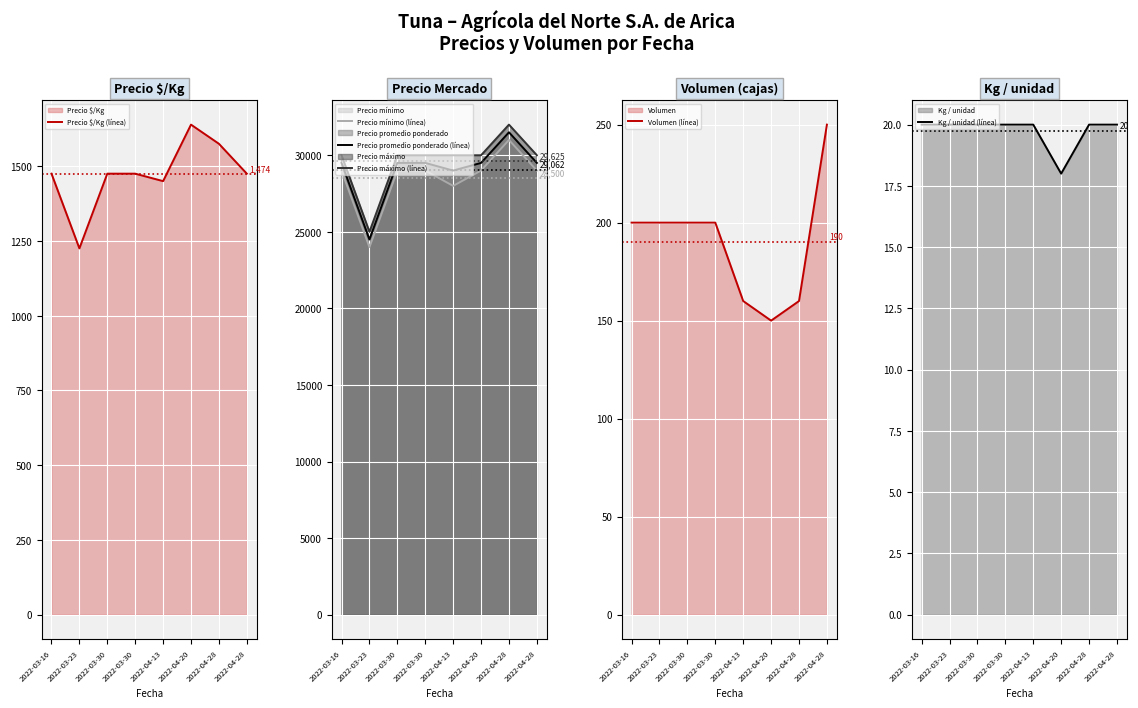

Reading right to left, extract all data points from this chart.

Precio $/Kg (línea): 2022-04-28=1475	2022-04-28=1575	2022-04-20=1639	2022-04-13=1450	2022-03-30=1475	2022-03-30=1475	2022-03-23=1225	2022-03-16=1475
Precio mínimo (línea): 2022-04-28=29000	2022-04-28=31000	2022-04-20=29000	2022-04-13=28000	2022-03-30=29000	2022-03-30=29000	2022-03-23=24000	2022-03-16=29000
Precio promedio ponderado (línea): 2022-04-28=29500	2022-04-28=31500	2022-04-20=29500	2022-04-13=29000	2022-03-30=29500	2022-03-30=29500	2022-03-23=24500	2022-03-16=29500
Precio máximo (línea): 2022-04-28=30000	2022-04-28=32000	2022-04-20=30000	2022-04-13=30000	2022-03-30=30000	2022-03-30=30000	2022-03-23=25000	2022-03-16=30000
Volumen (línea): 2022-04-28=250	2022-04-28=160	2022-04-20=150	2022-04-13=160	2022-03-30=200	2022-03-30=200	2022-03-23=200	2022-03-16=200
Kg / unidad (línea): 2022-04-28=20	2022-04-28=20	2022-04-20=18	2022-04-13=20	2022-03-30=20	2022-03-30=20	2022-03-23=20	2022-03-16=20